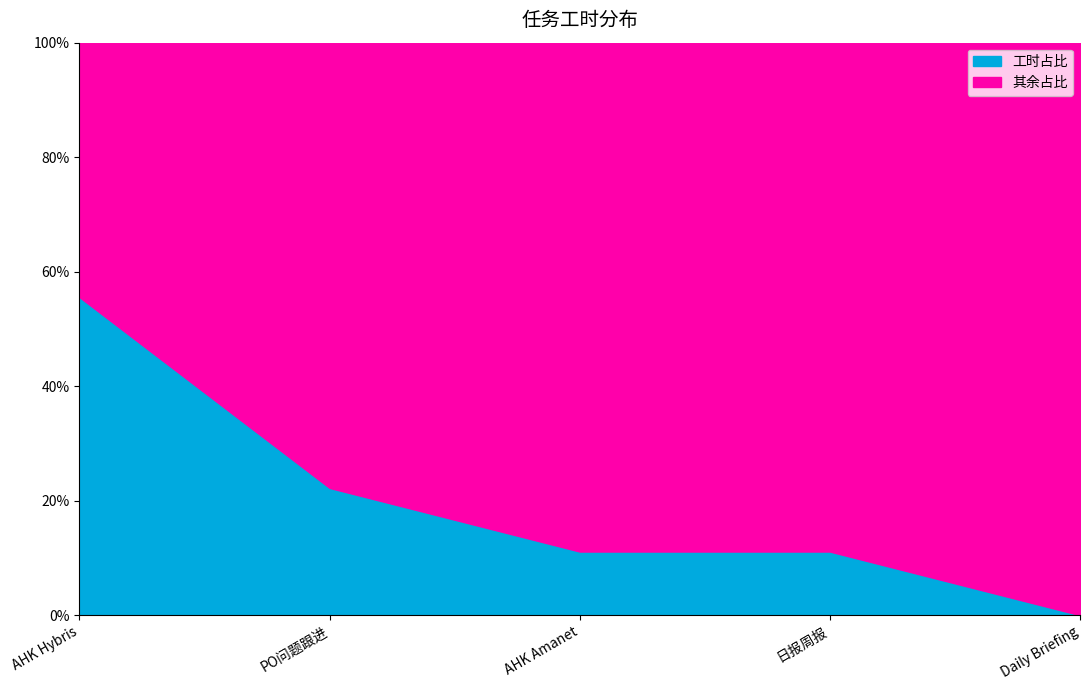

How many data points does each series have?

5